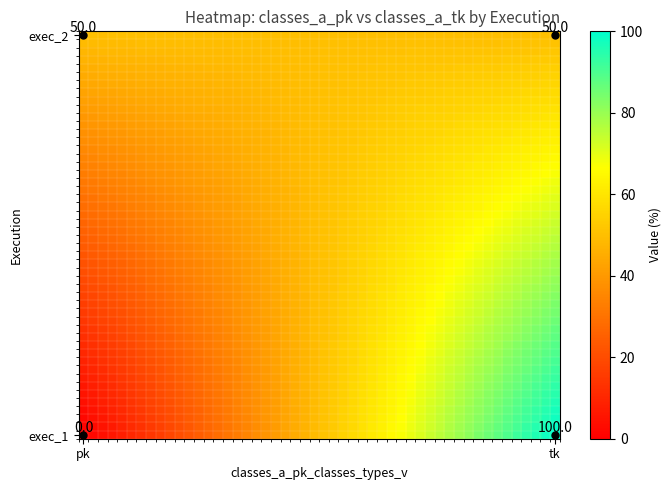

At how many categories does at least one series exceed 31?

2